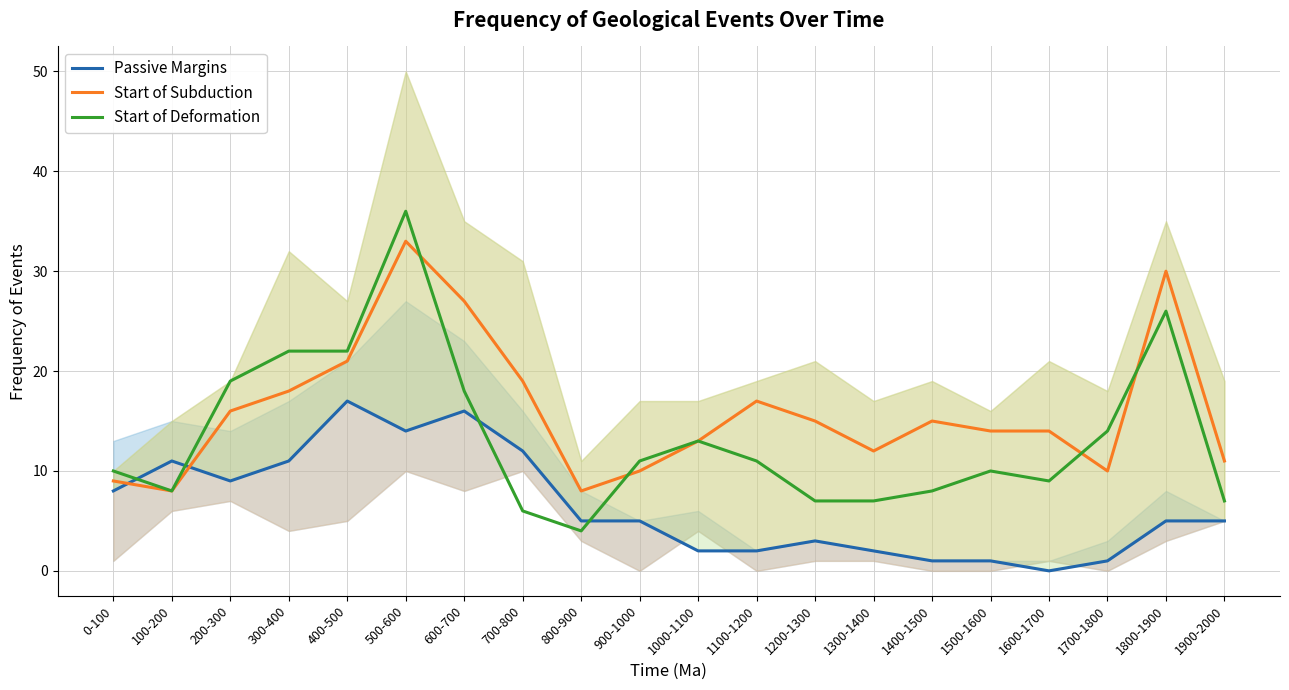

How many interior local valleys does the Start of Deformation series have?

3